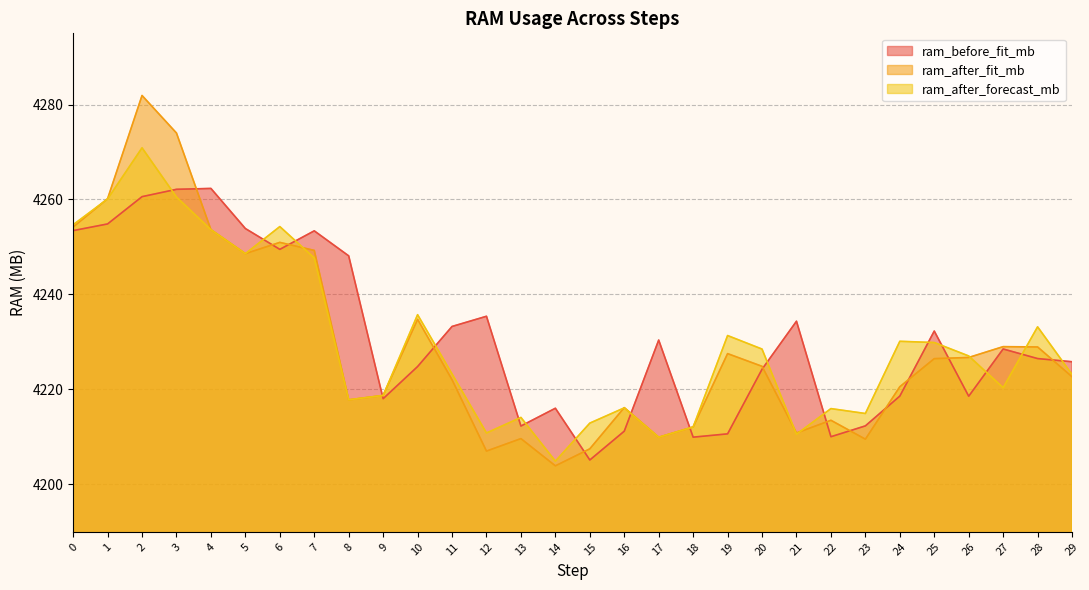

True or false: ram_after_forecast_mb has a value of 1972.9 at 1.

False